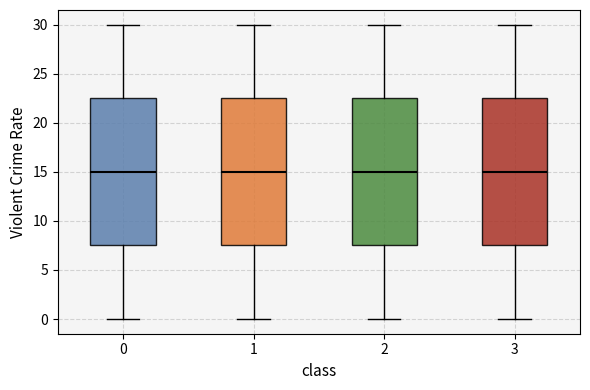

Where is the upper edge of the box at x = 3 on the y-axis? The values are not printed on the chart, so give them approximately, as read against the axis.

22.5